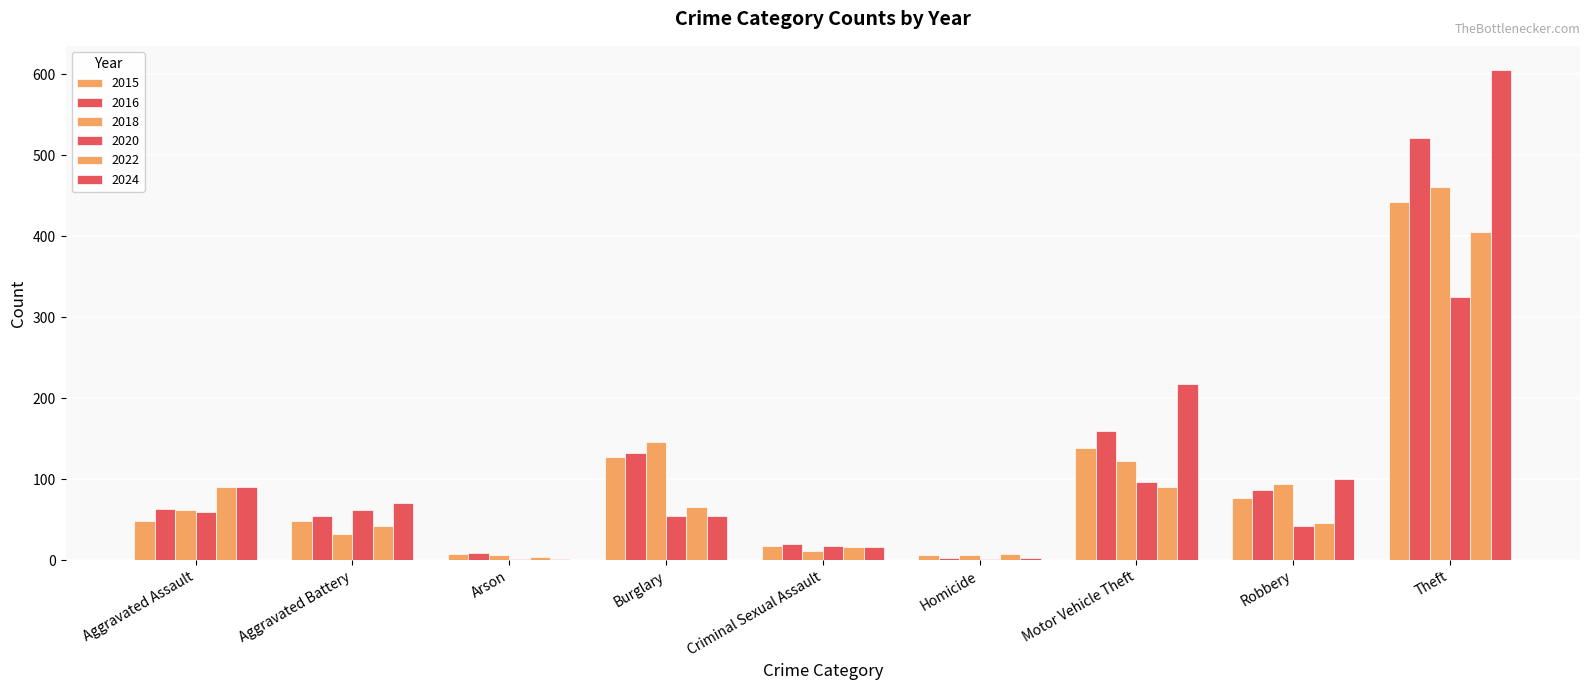

How many groups of bars are there?

9